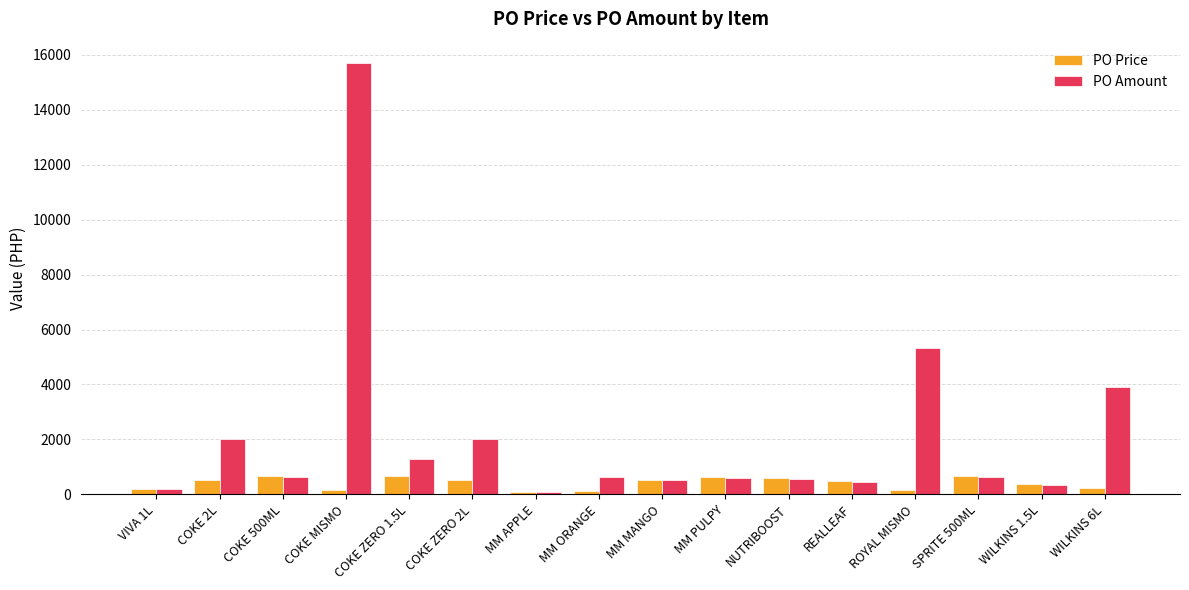

Between COKE 2L and MM PULPY, which series saw the biggest shift?

PO Amount